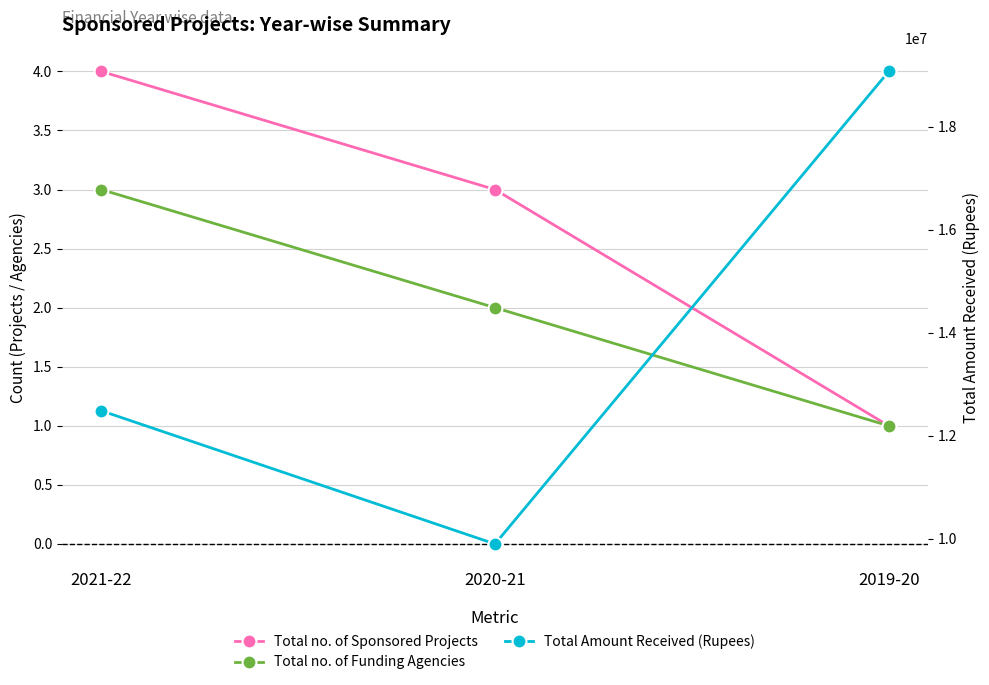

Between 2020-21 and 2021-22, which is larger?

2021-22